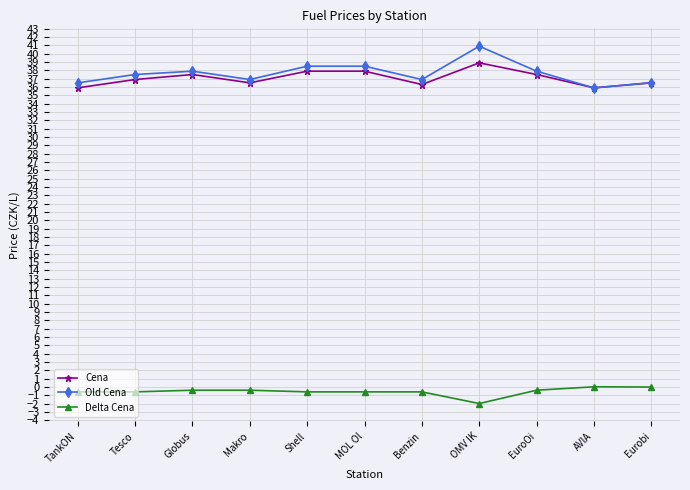

True or false: Old Cena has more than 0 interior local peaks.

True